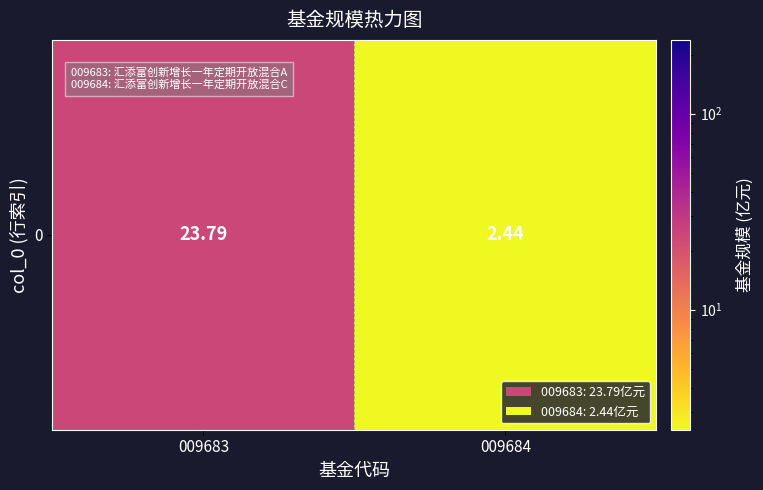

What is the change in value from 009683 to 009684?

-21.3